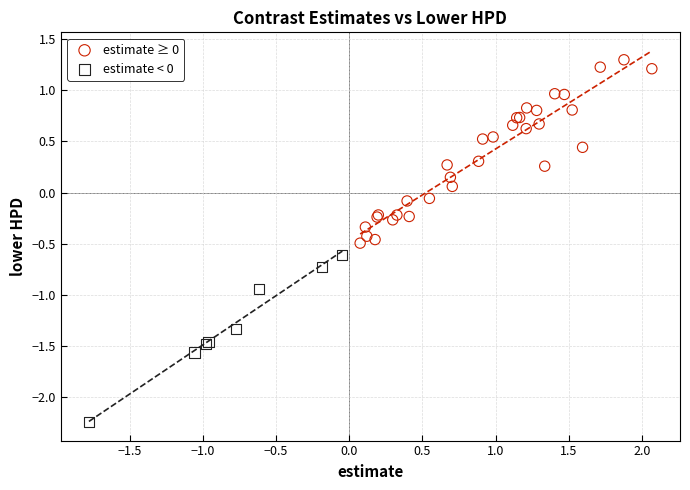

Which series contains the lowest Y value?

estimate < 0